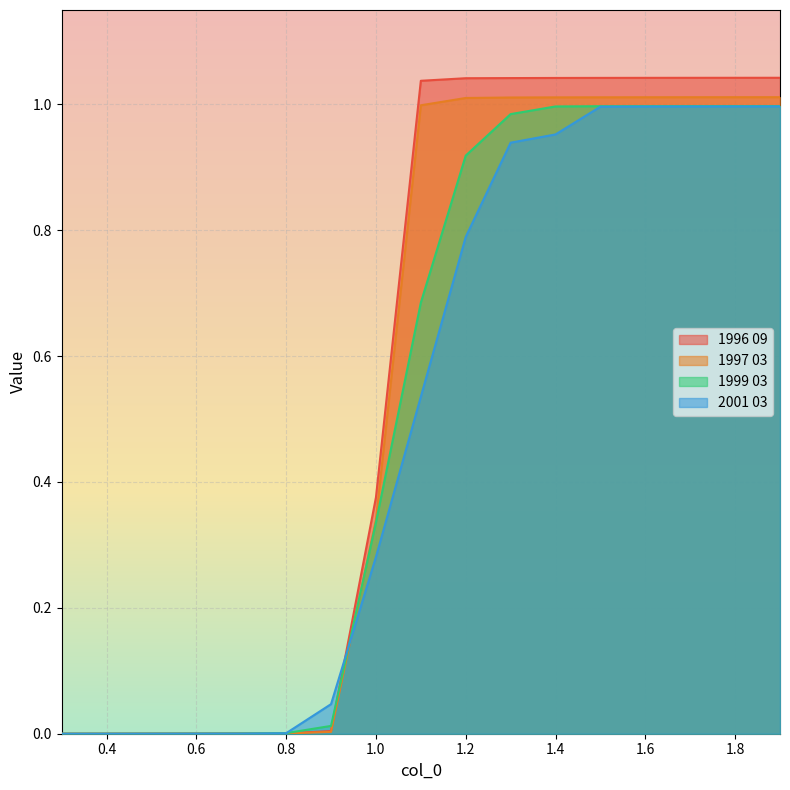

Rank the categories by 1997 03 value from lowest to highest.

0.3, 0.4, 0.5, 0.6, 0.7, 0.8, 0.9, 1.0, 1.1, 1.2, 1.3, 1.4, 1.5, 1.6, 1.7, 1.8, 1.9